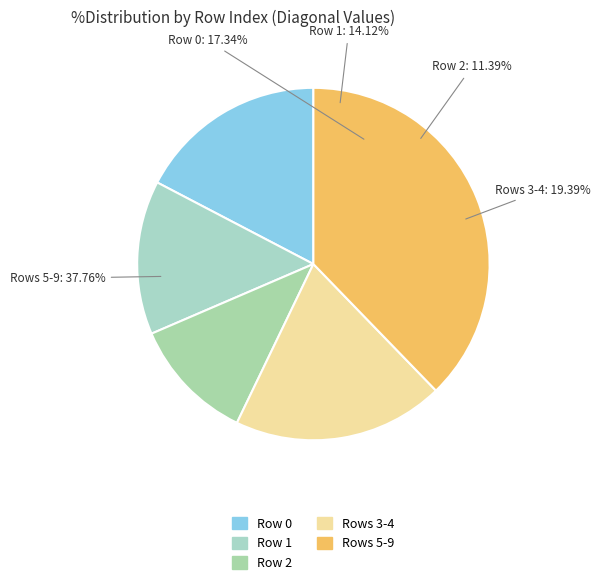

Is there a majority slice in this chart?

No